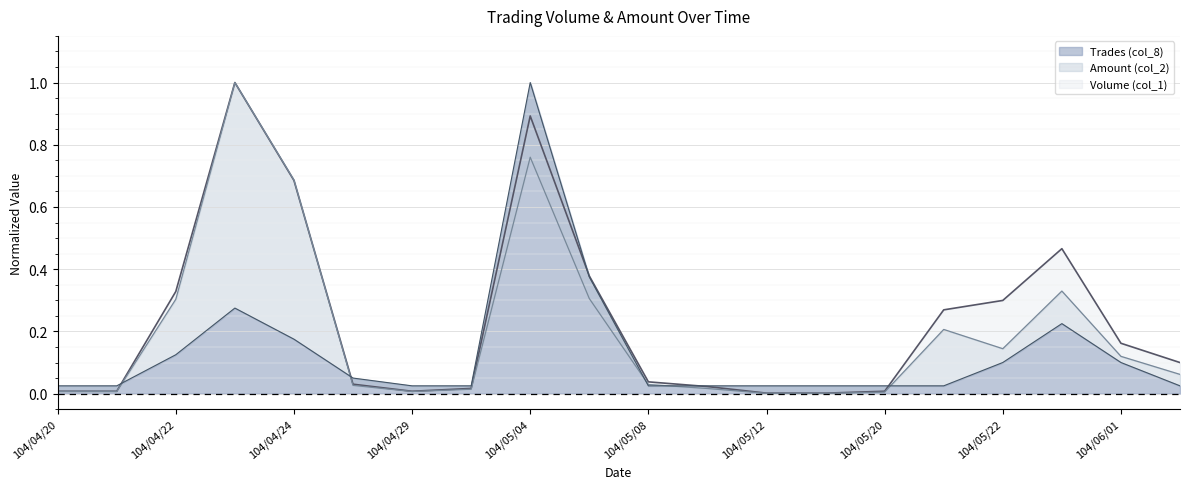

What is the label of the 14th point from the left?

104/05/15